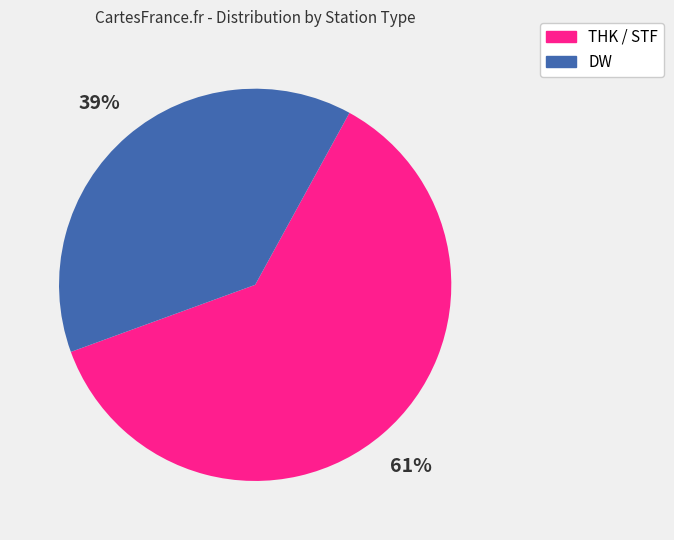

Is there any slice that represents more than half of the pie?

Yes